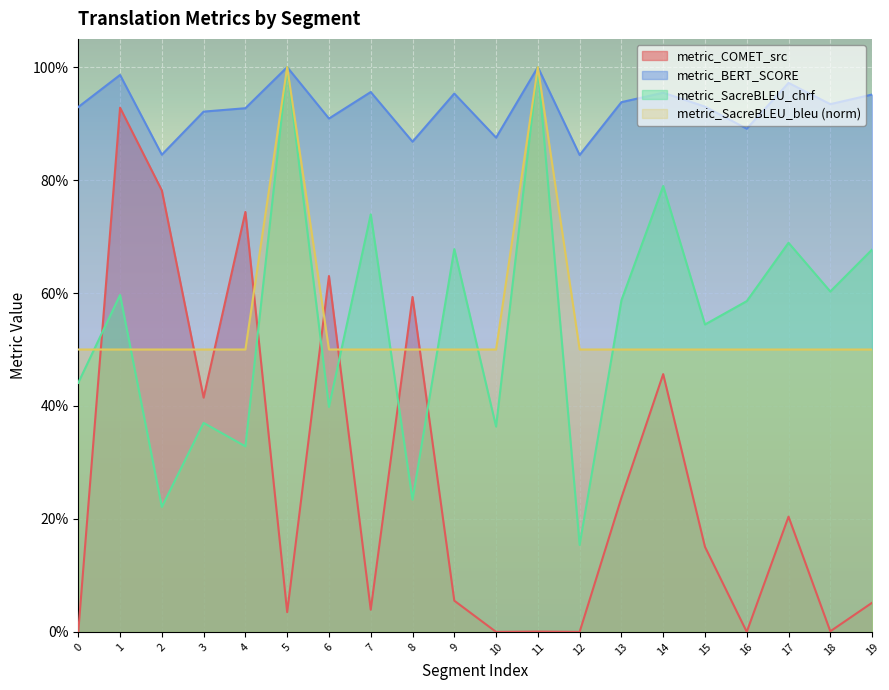

Between 4 and 13, which series saw the biggest shift?

metric_COMET_src